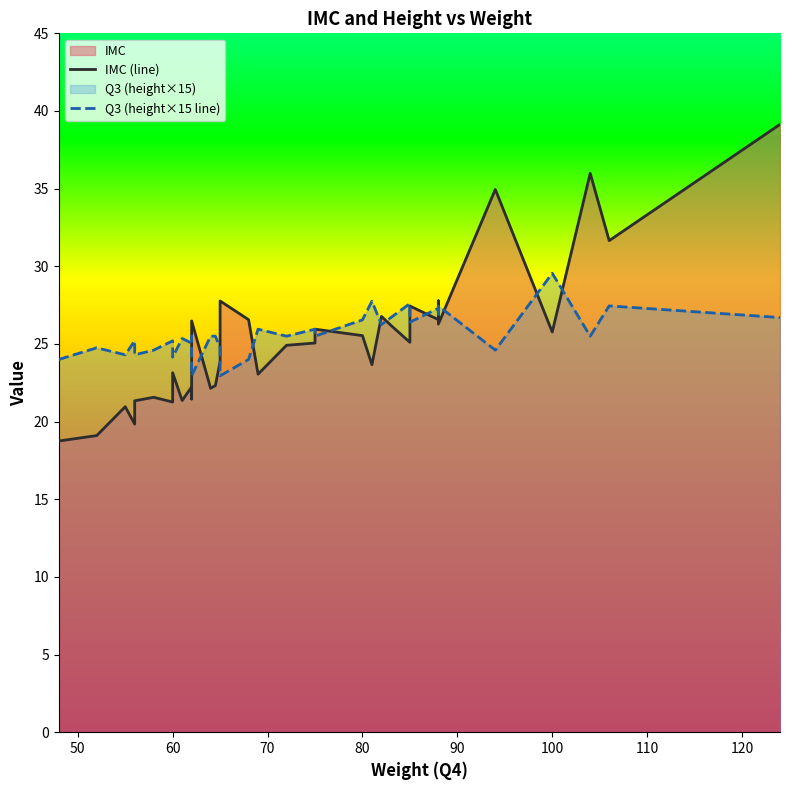

True or false: Q3 (height×15 line) has a value of 6.5 at 35.

False